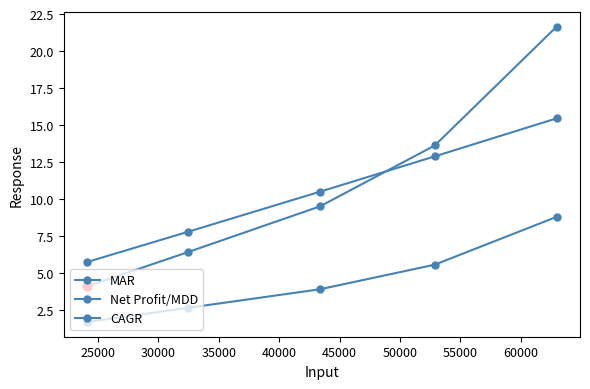

At how many categories does at least one series exceed 13?

2